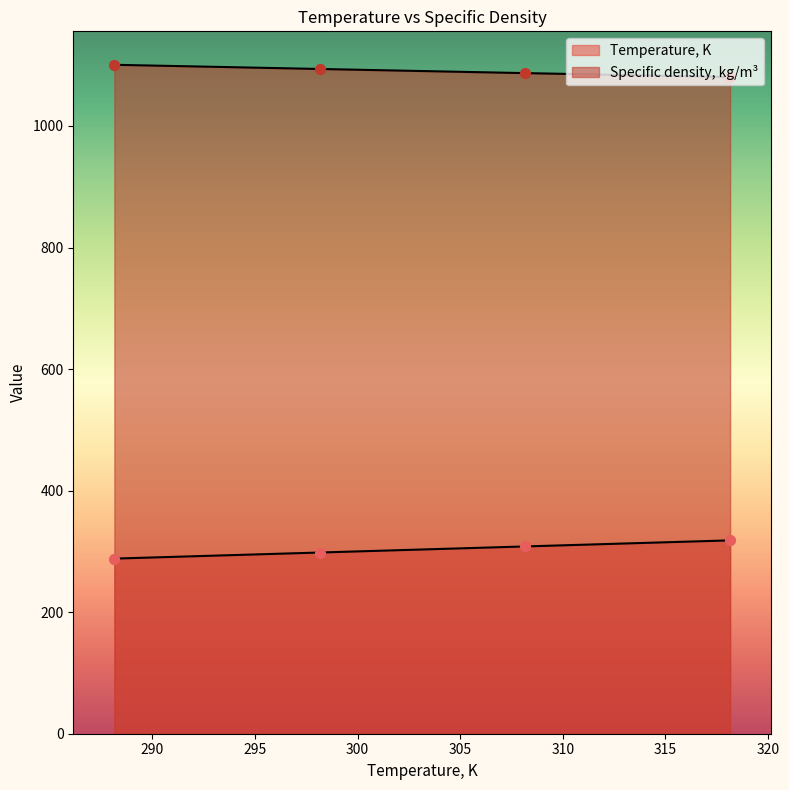

Is the value of Temperature, K at 101 greater than the value of Specific density, kg/m3 at 101?

No